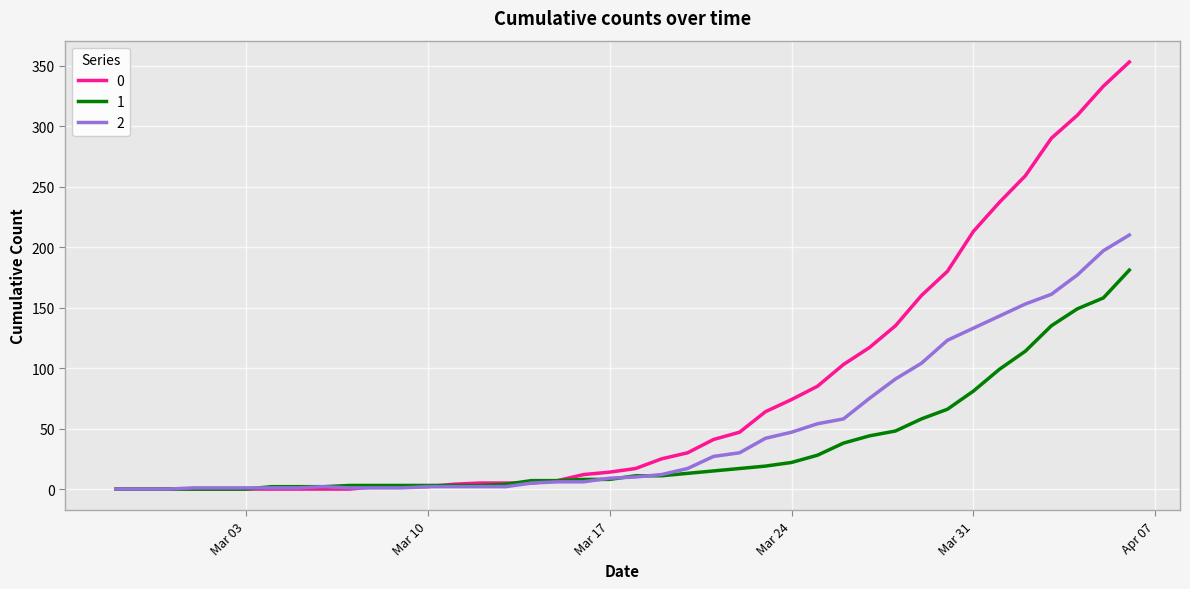

Rank the series by their average value, from lowest to highest.

1, 2, 0